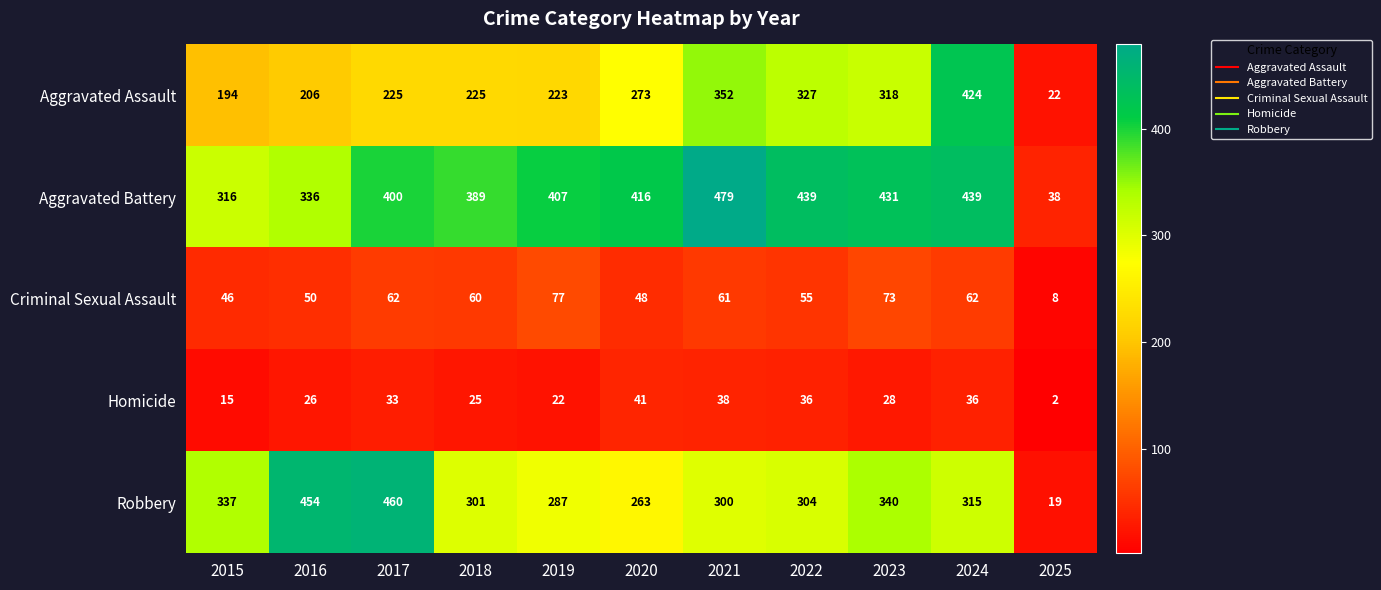

Is it true that Aggravated Battery equals 614 at 2023?

False